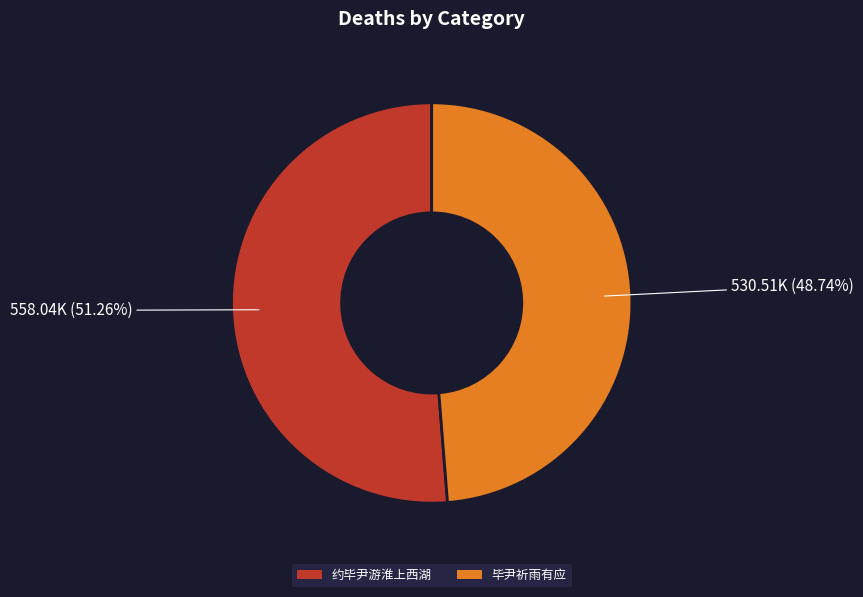

What is the ratio of the value at 毕尹祈雨有应 to the value at 约毕尹游淮上西湖?

1.0